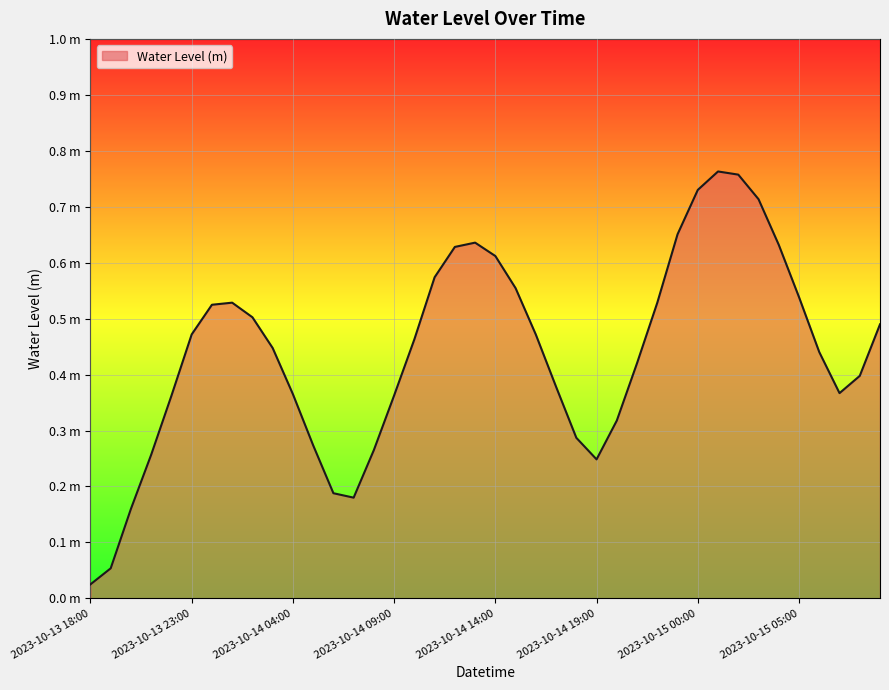

What is the average value?

0.4